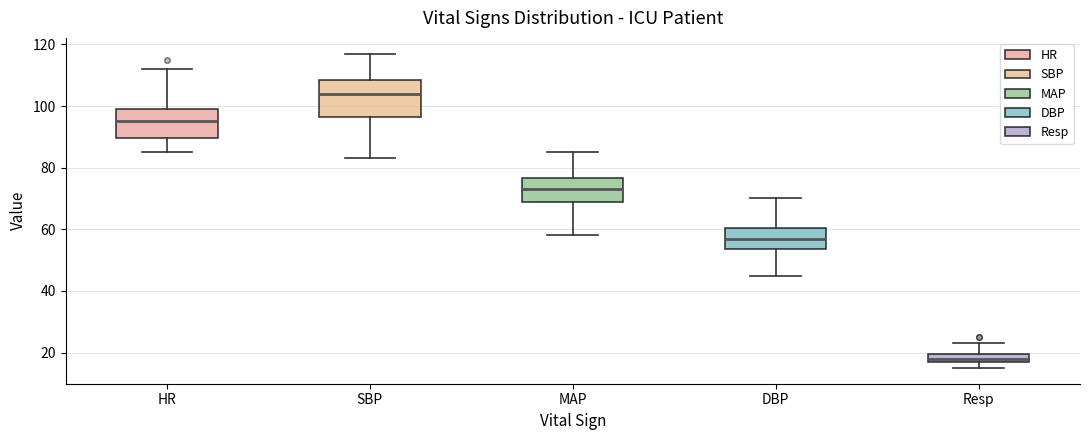

Which box has the lowest median line?

Resp